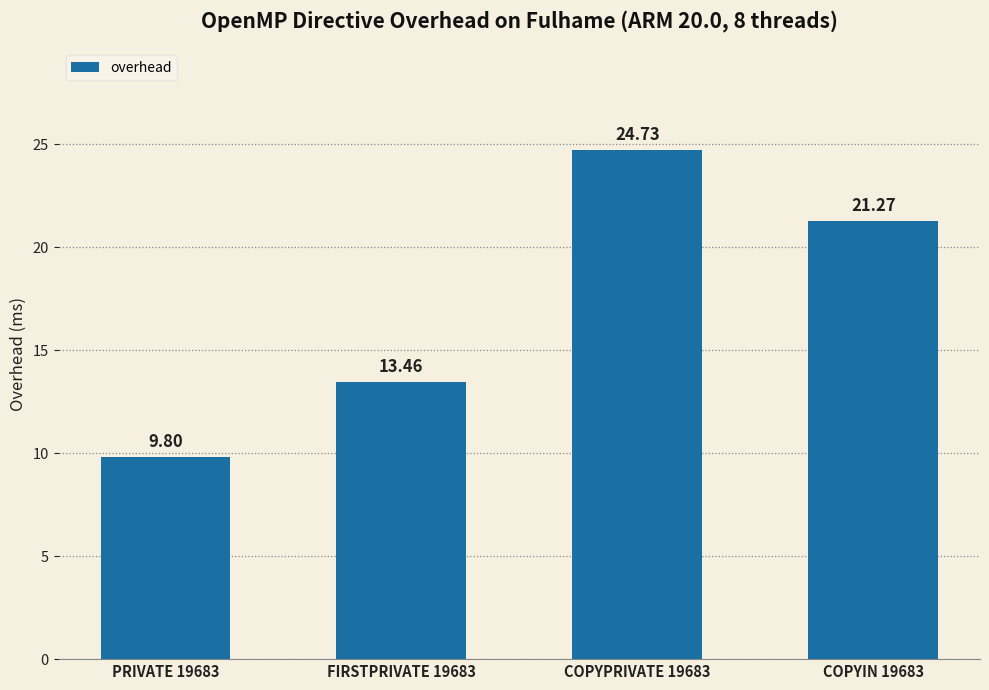

Between COPYPRIVATE 19683 and PRIVATE 19683, which is larger?

COPYPRIVATE 19683